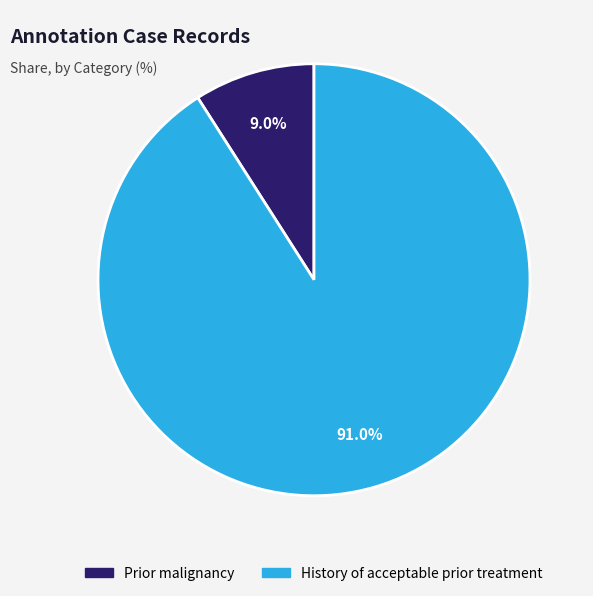

Which category has the biggest portion of the pie?

History of acceptable prior treatment